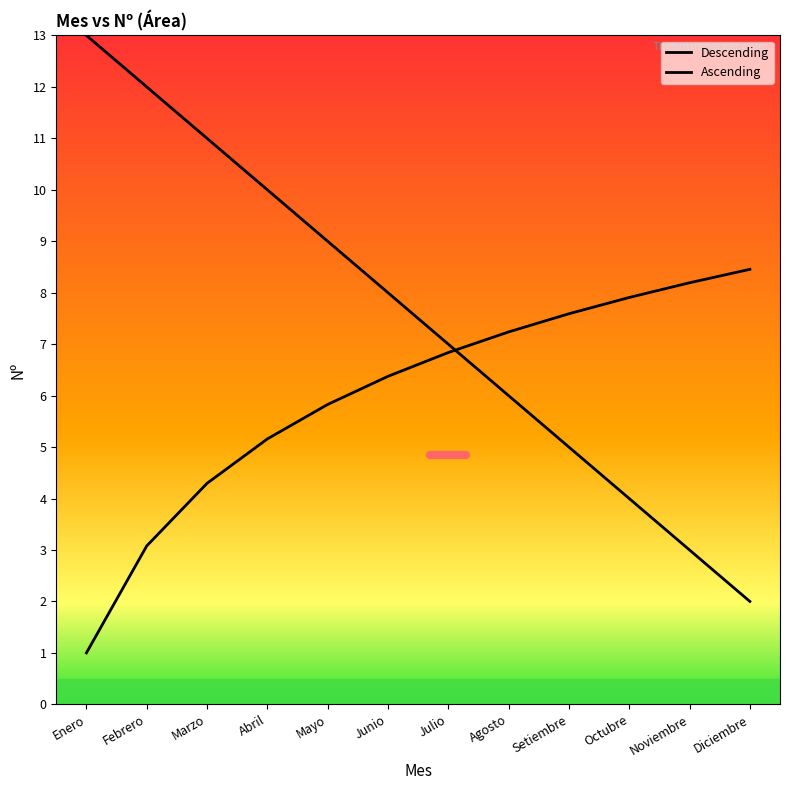

Reading left to right, extract all data points from this chart.

Descending: 13.0	12.0	11.0	10.0	9.0	8.0	7.0	6.0	5.0	4.0	3.0	2.0
Ascending: 1.0	3.1	4.3	5.2	5.8	6.4	6.8	7.2	7.6	7.9	8.2	8.5